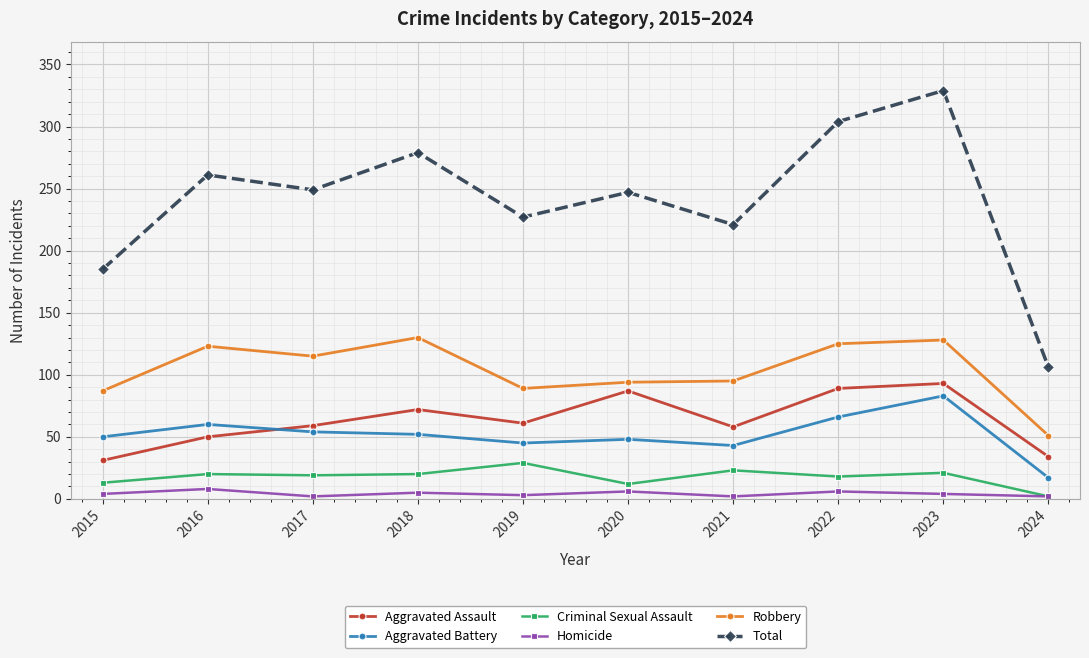

Between 2018 and 2023, which series saw the biggest shift?

Total